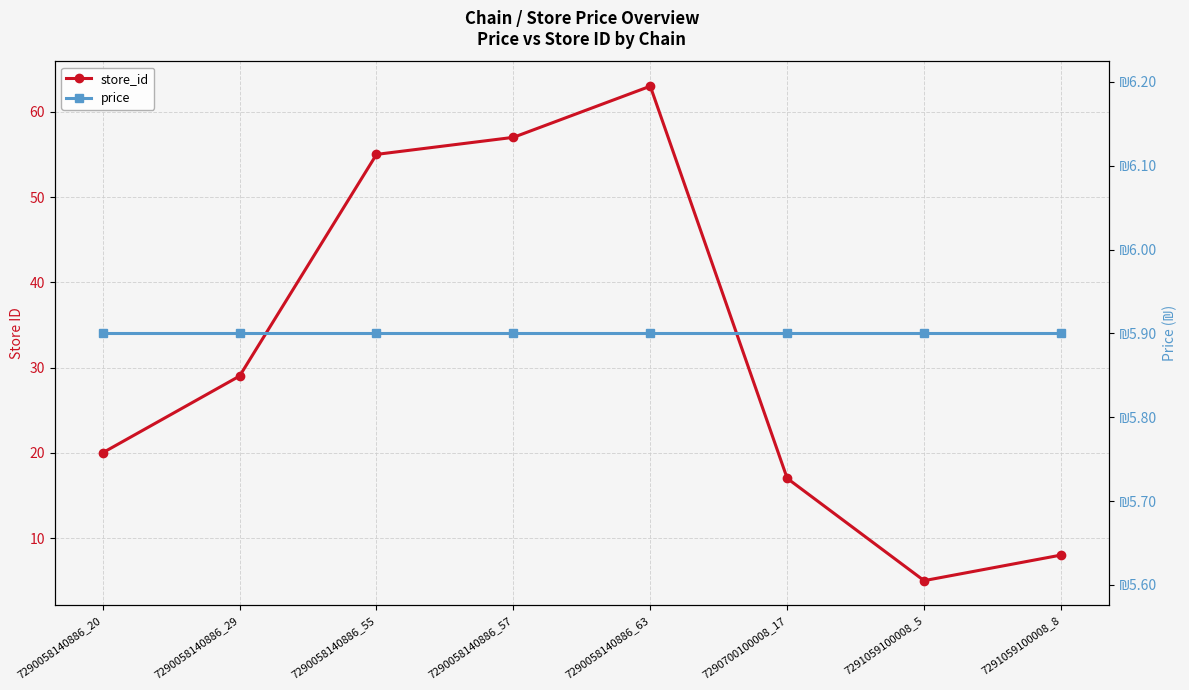

How many times do store_id and price cross each other?

2